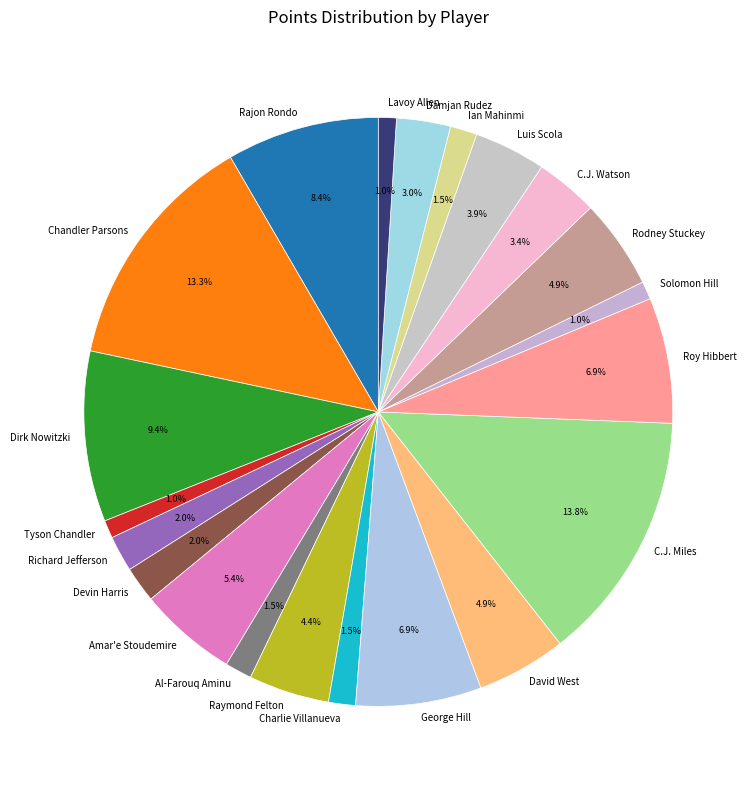

To the nearest percent, what is the difference between the Rajon Rondo and Al-Farouq Aminu slice percentages?

7%